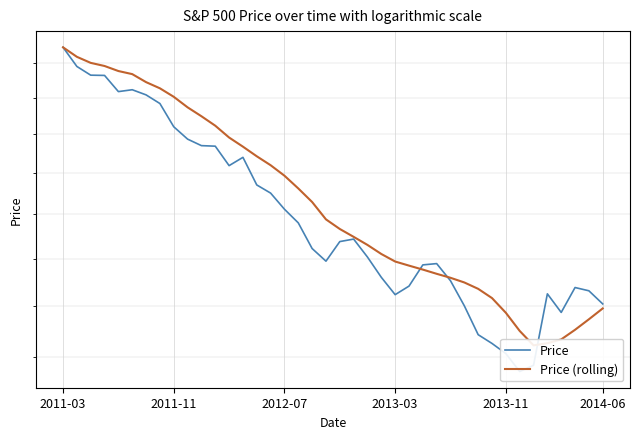

How many values in the Price series are below 1437?

20